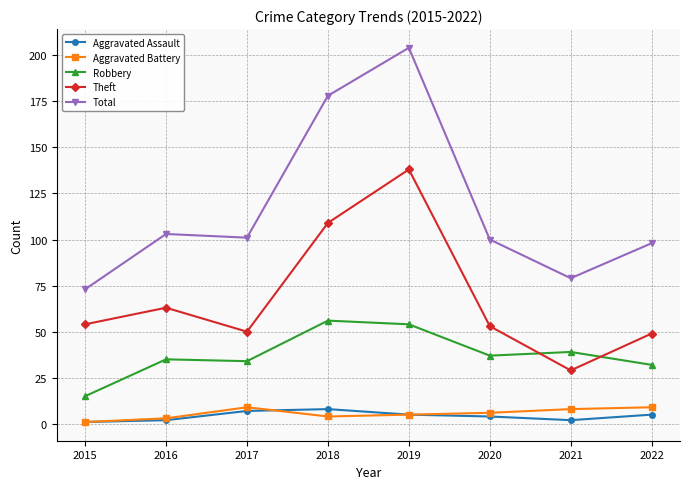

What is the approximate value of Aggravated Assault at 2016?

2